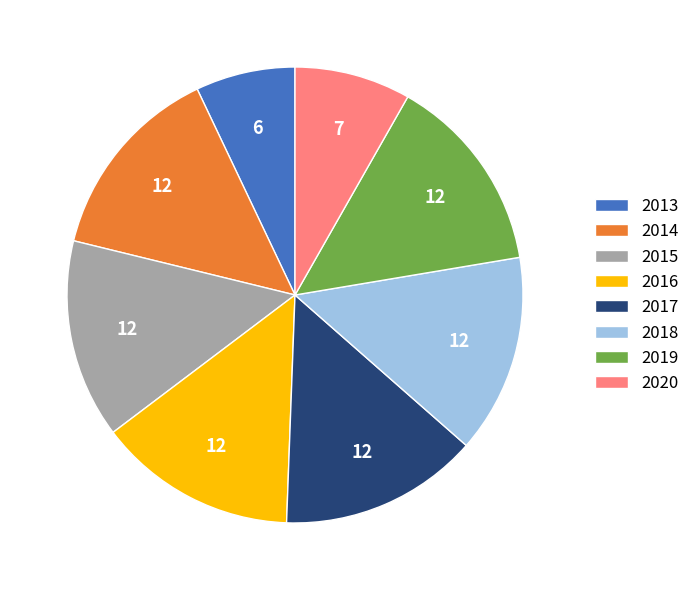

Do 2020 and 2015 together represent more than half of the pie?

No